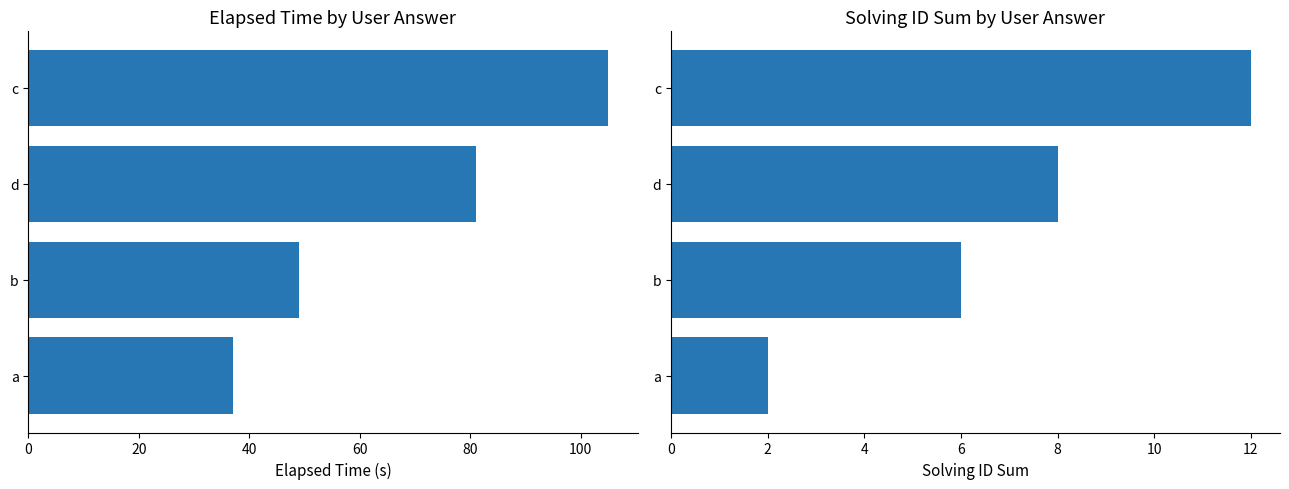

How many data points in elapsed_time (s) are less than 81?

2